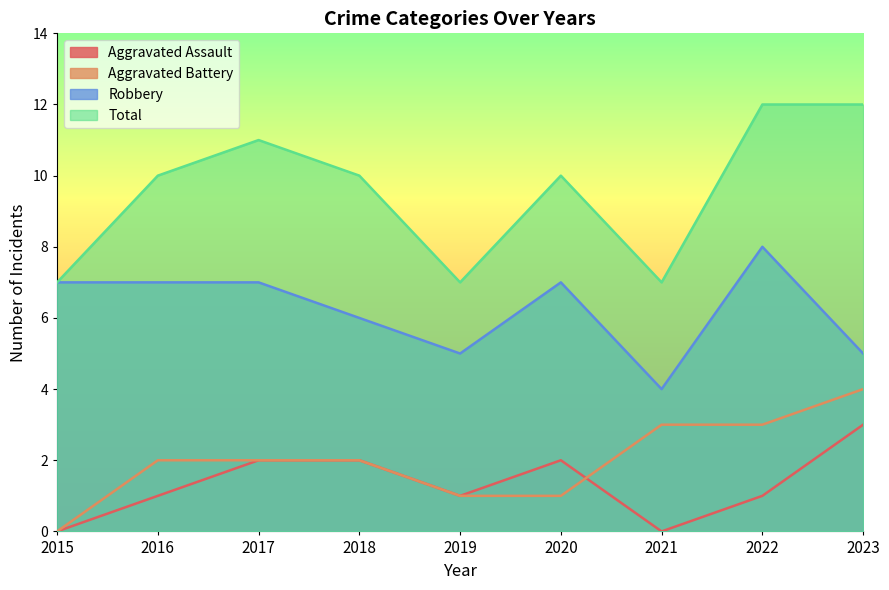

What is the value of the Aggravated Assault point at the 6th from the left?

2